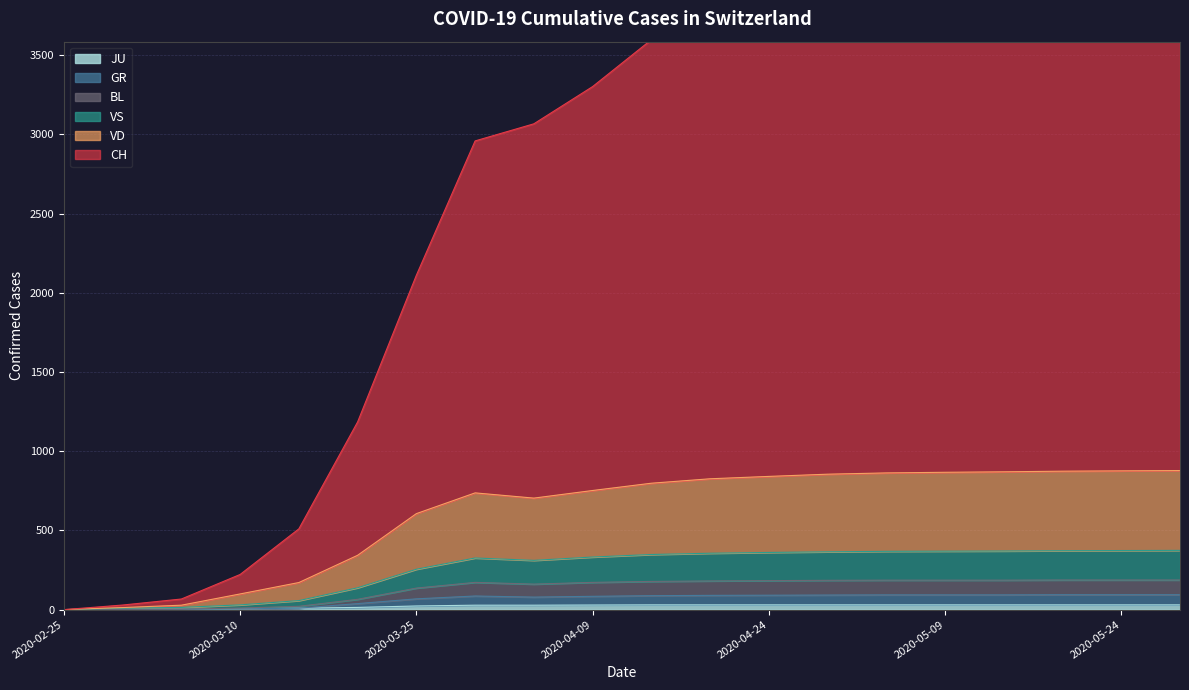

How many interior local peaks does the BL series have?

1